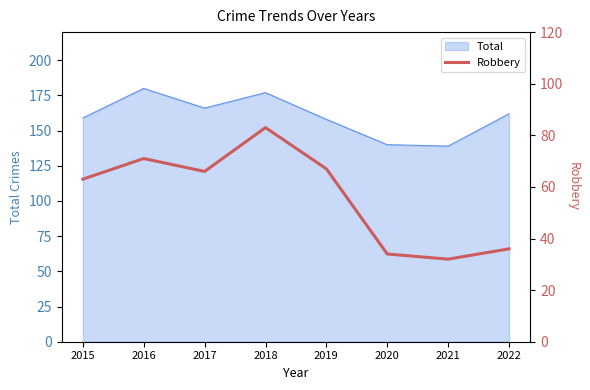

The value at 2015 is 33. True or false?

False